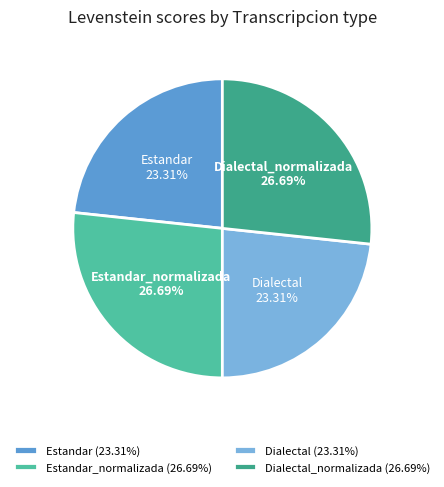

True or false: Estandar_normalizada accounts for 14% of the total.

False